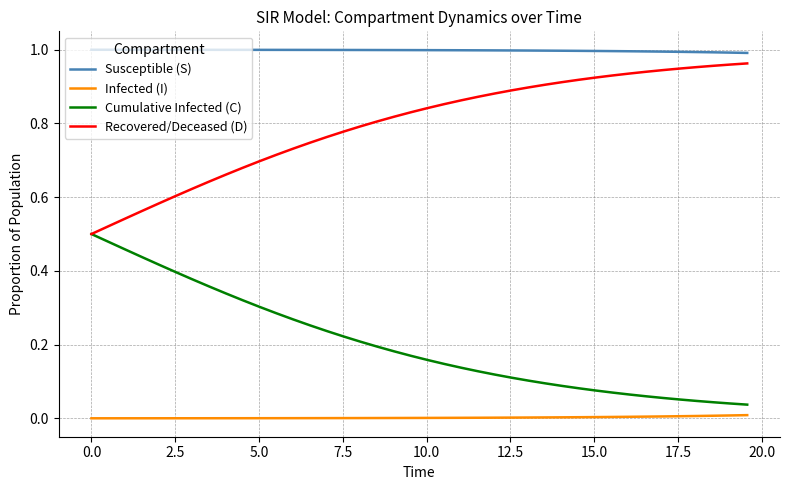

Rank the series by their average value, from lowest to highest.

Infected (I), Cumulative Infected (C), Recovered/Deceased (D), Susceptible (S)